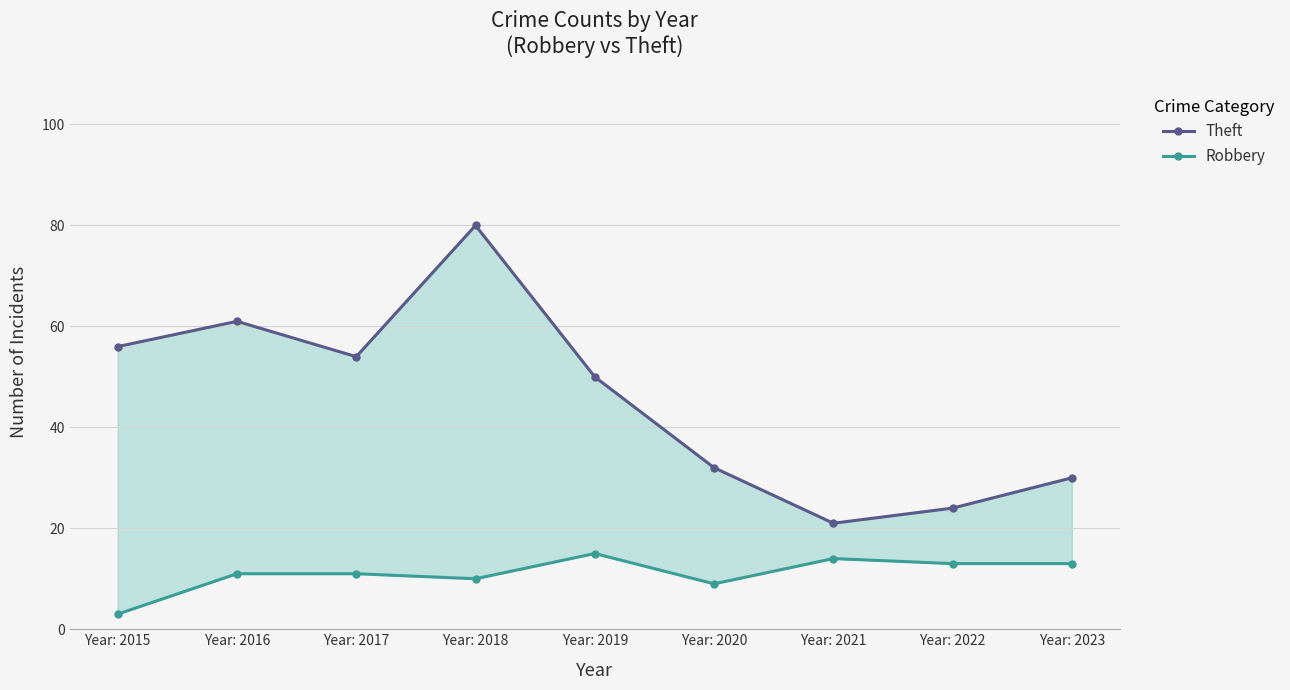

How many interior local peaks does the Theft series have?

2